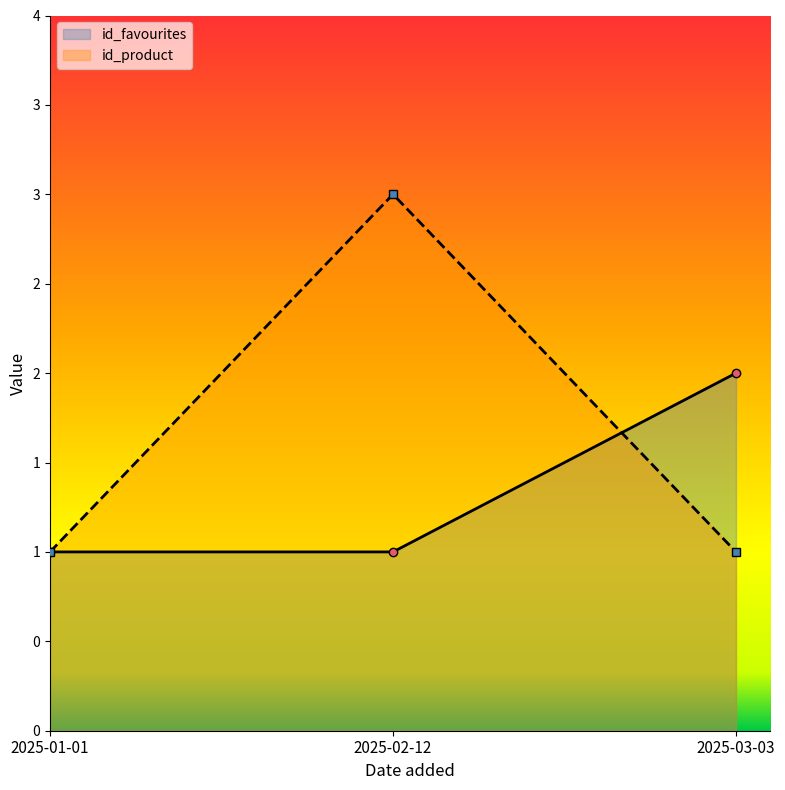

What position from the right is 2025-02-12?

2